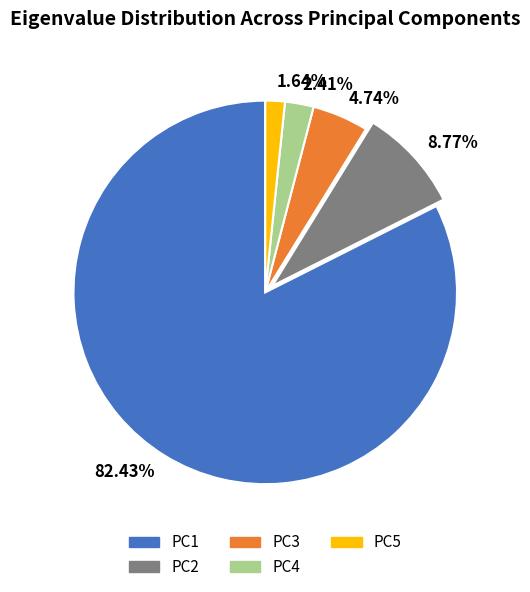

How many segments does this pie chart have?

5